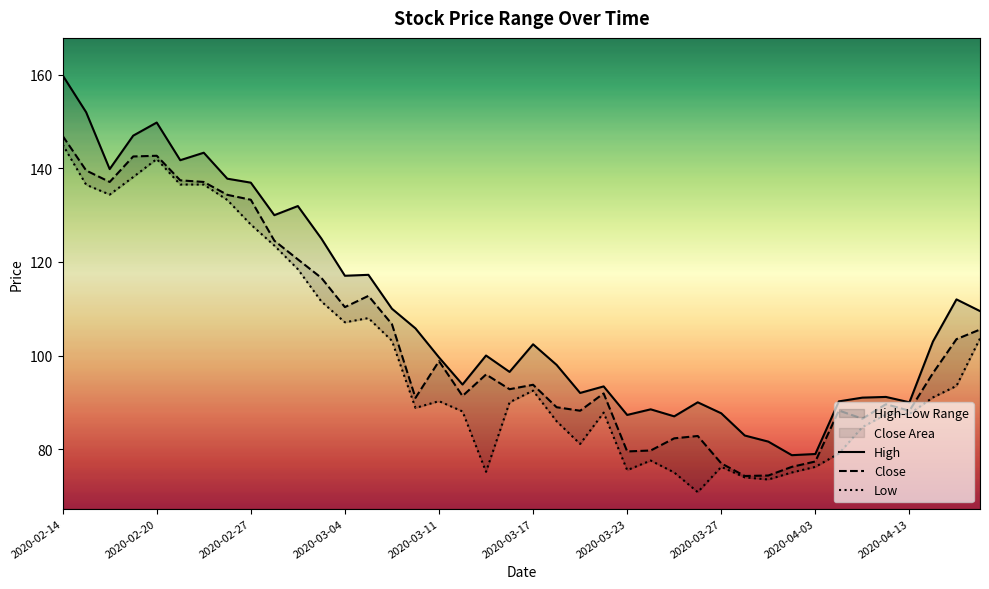

What is the maximum value for Close?

146.9